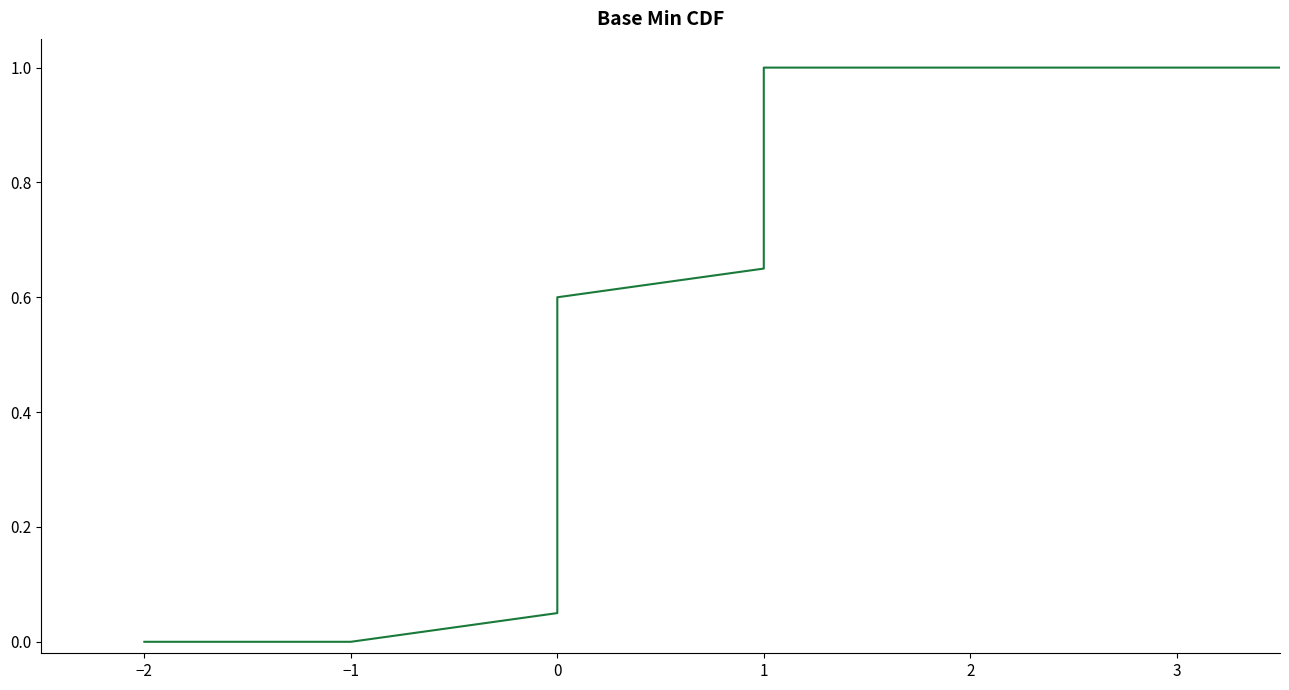

What is the maximum value shown in the chart?

1.0